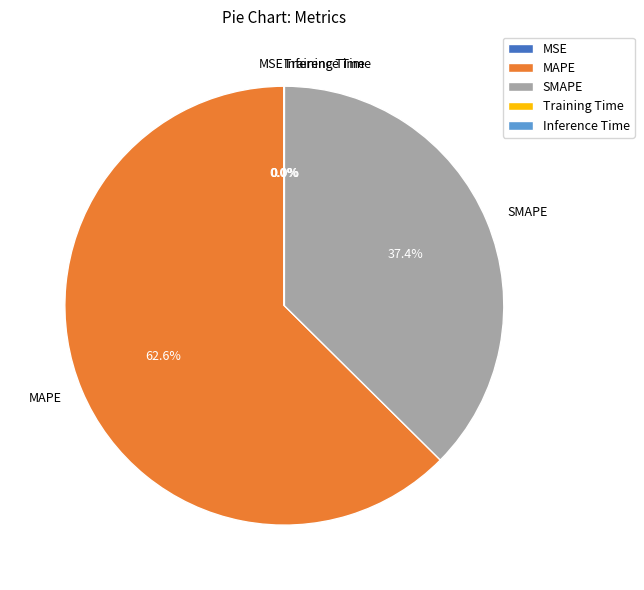

Which category has the biggest portion of the pie?

MAPE